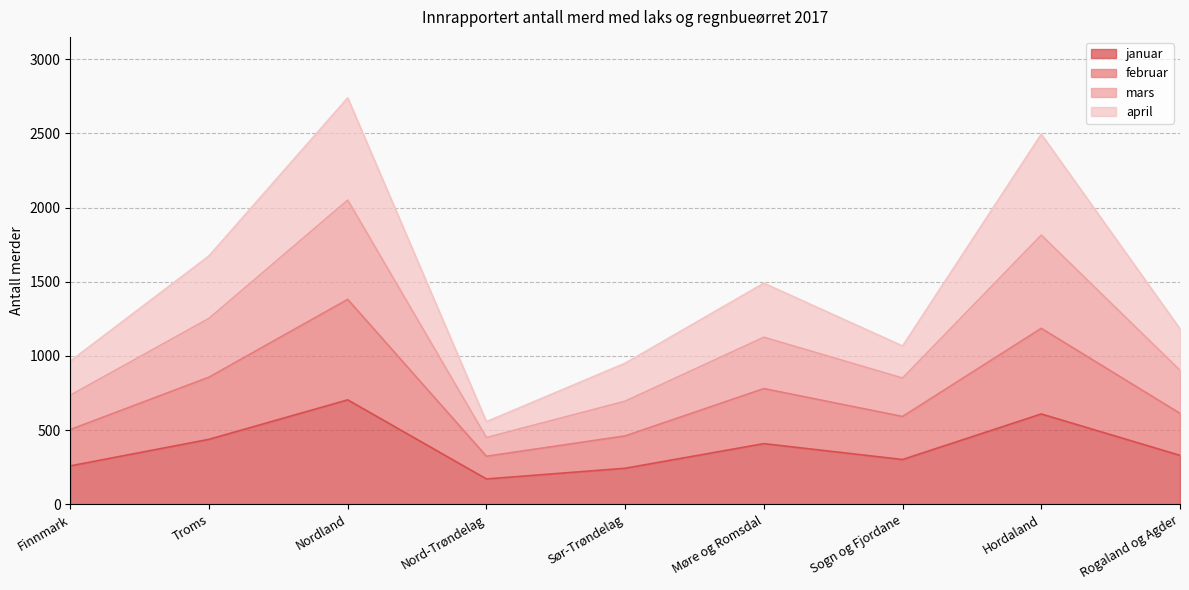

What is the difference between the highest and lowest values at Rogaland og Agder?

852